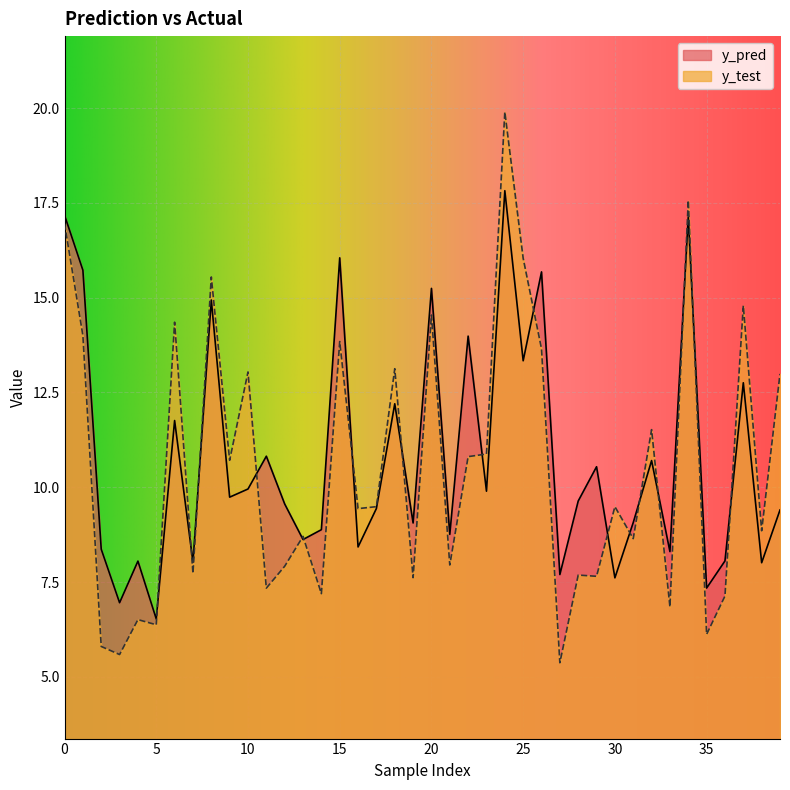

What are all the series names shown in the legend?

y_pred, y_test